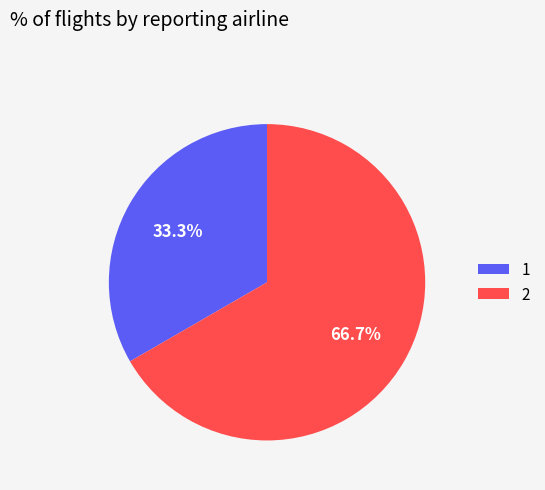

Combined, what portion of the pie is 1 and 2?

100.0%